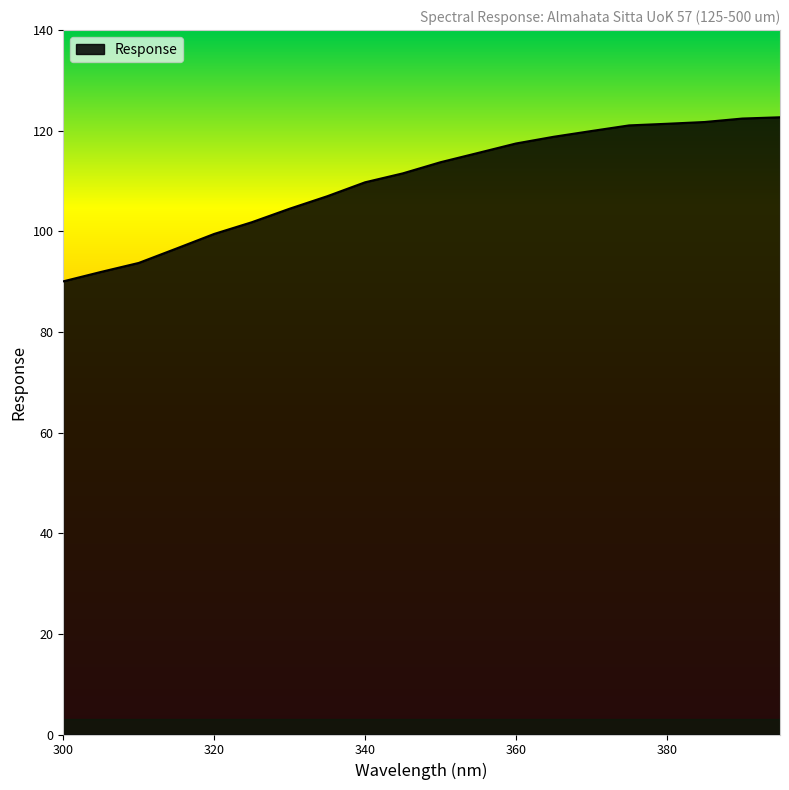

What is the maximum value shown in the chart?

122.7